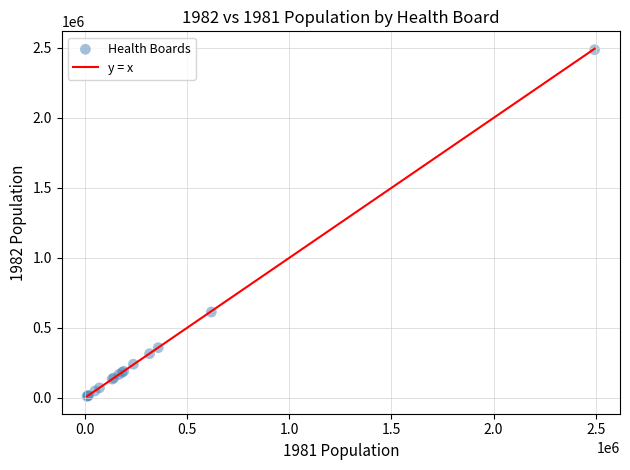

What Y value in the scatter plot is closest to 1248365?

612416